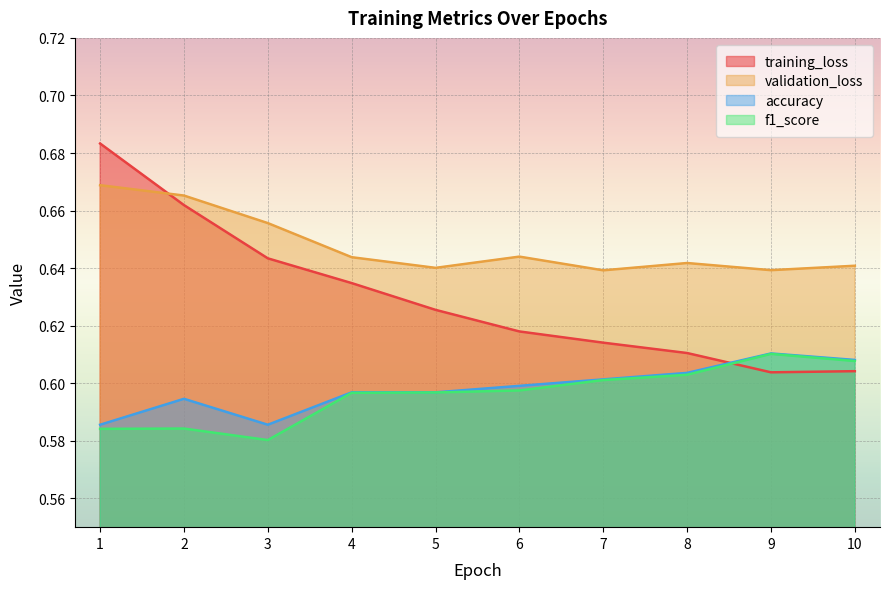

What is the difference between the second highest and minimum values in the training_loss series?

0.1